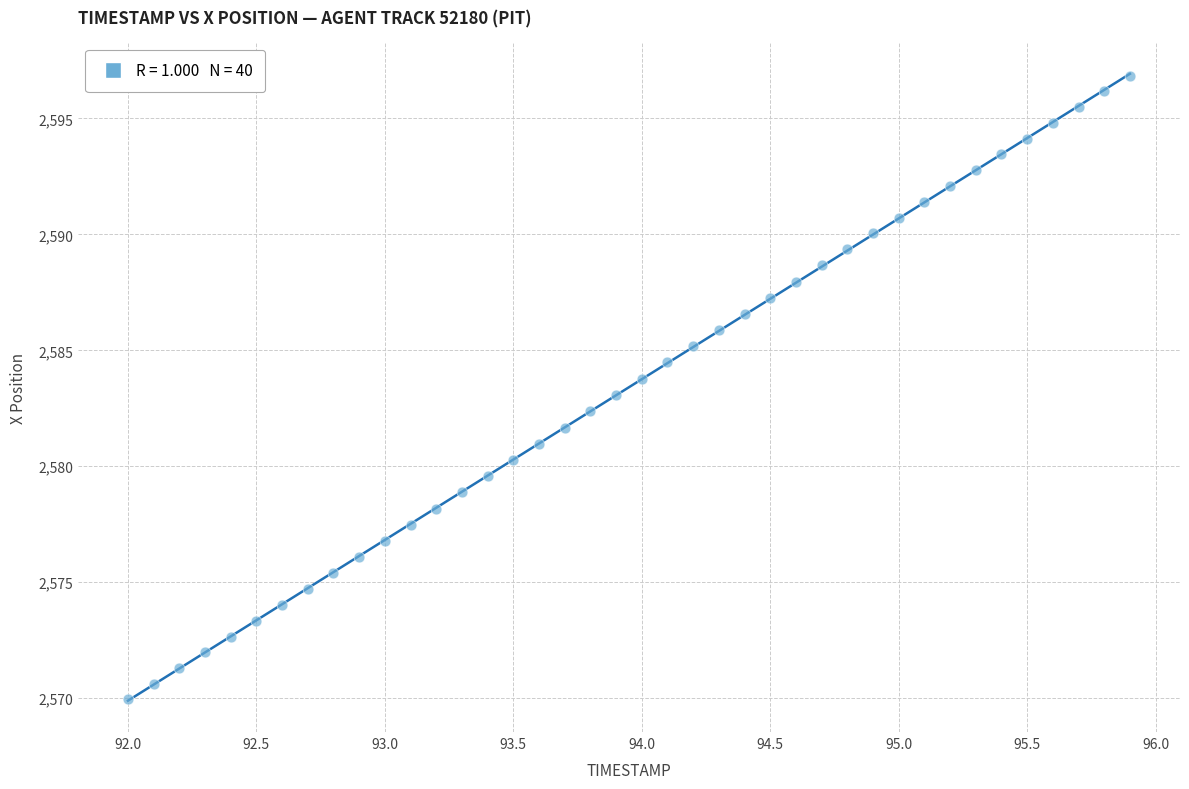

What is the range of Y values (max minus min)?

26.9